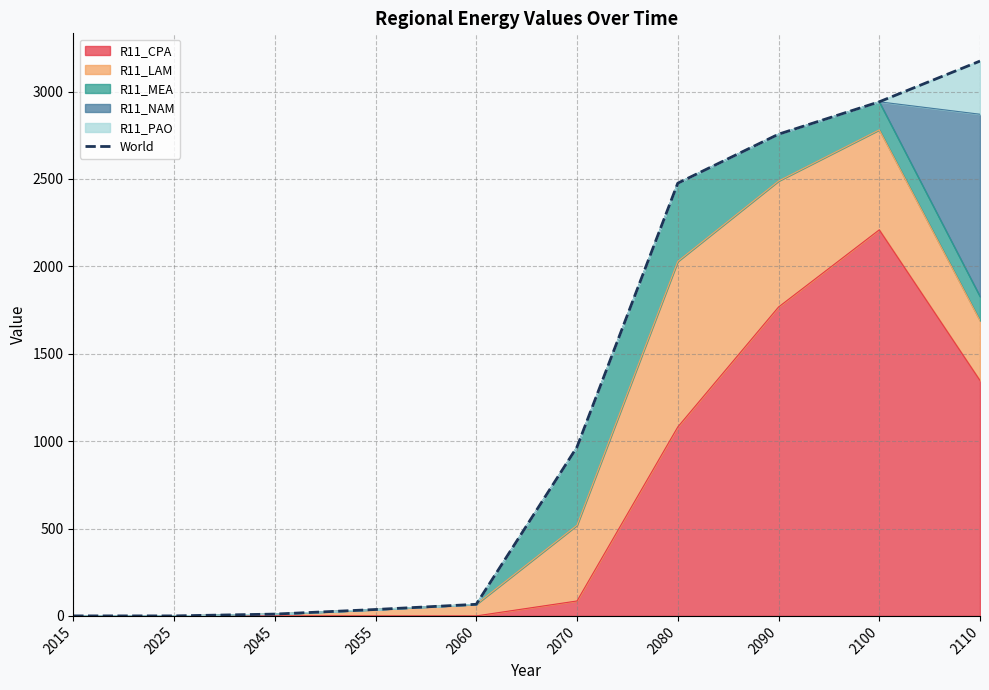

Reading left to right, list all the values displayed in this chart.

2015=0.0	2025=0.0	2045=10.4	2055=36.6	2060=66.4	2070=966.4	2080=2475.6	2090=2755.9	2100=2941.2	2110=3174.3